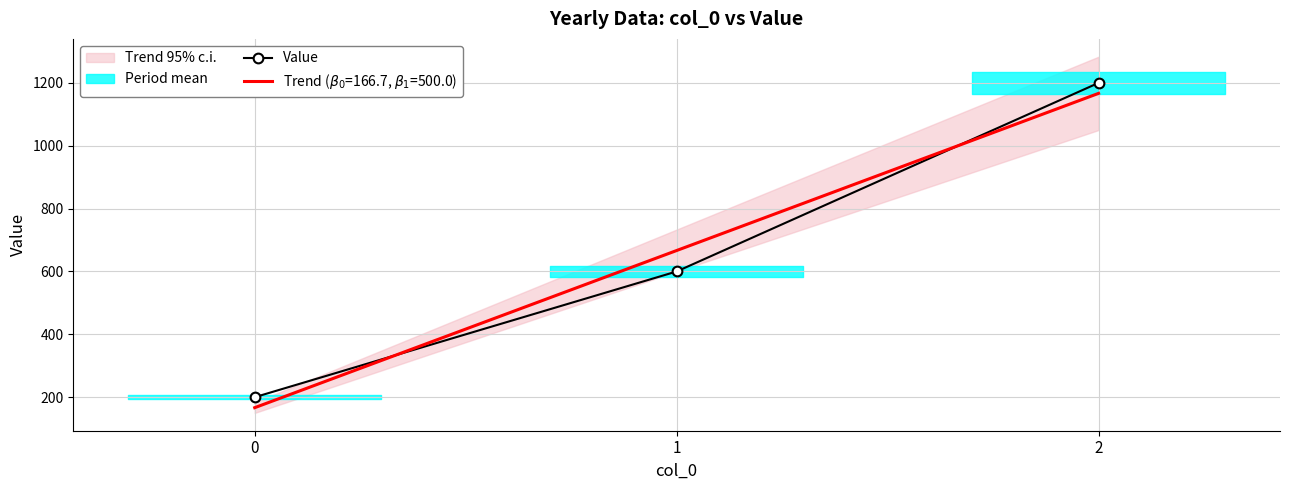

What is the smallest value displayed?

200